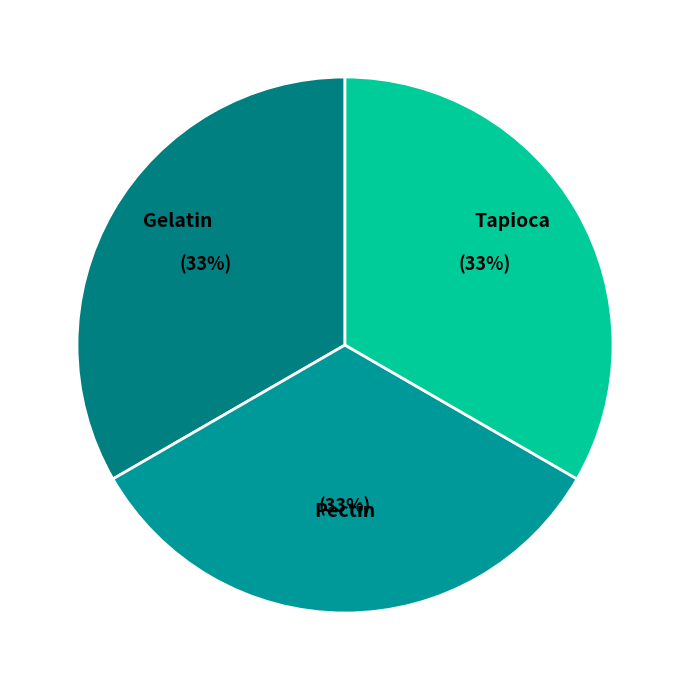

What is the ratio of the value at Tapioca to the value at Pectin?

1.0